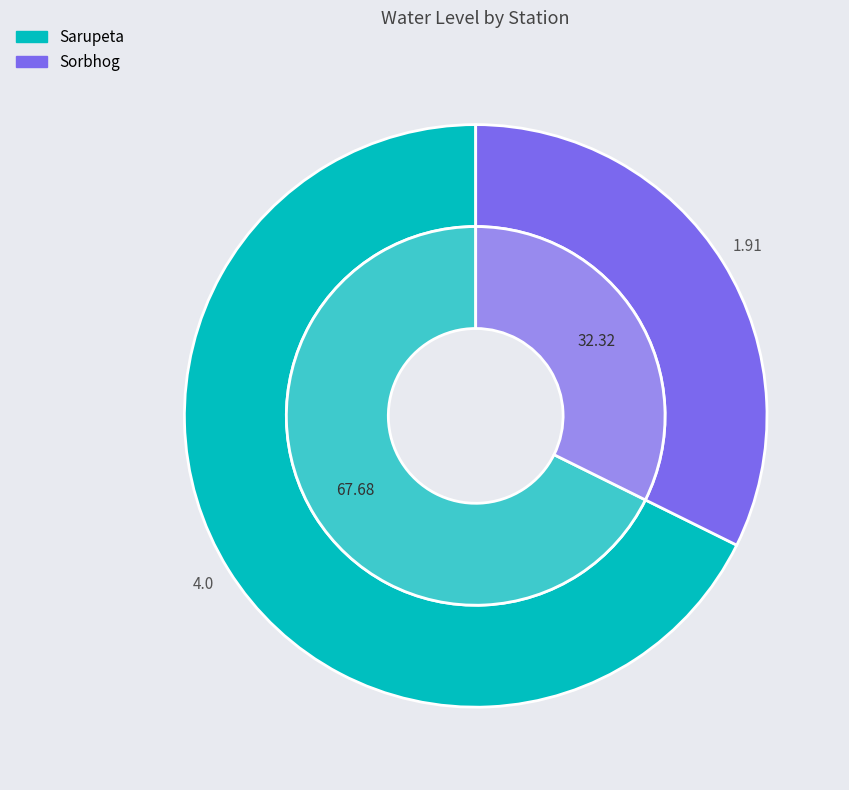

Is it true that Sorbhog is 32% of the pie?

True